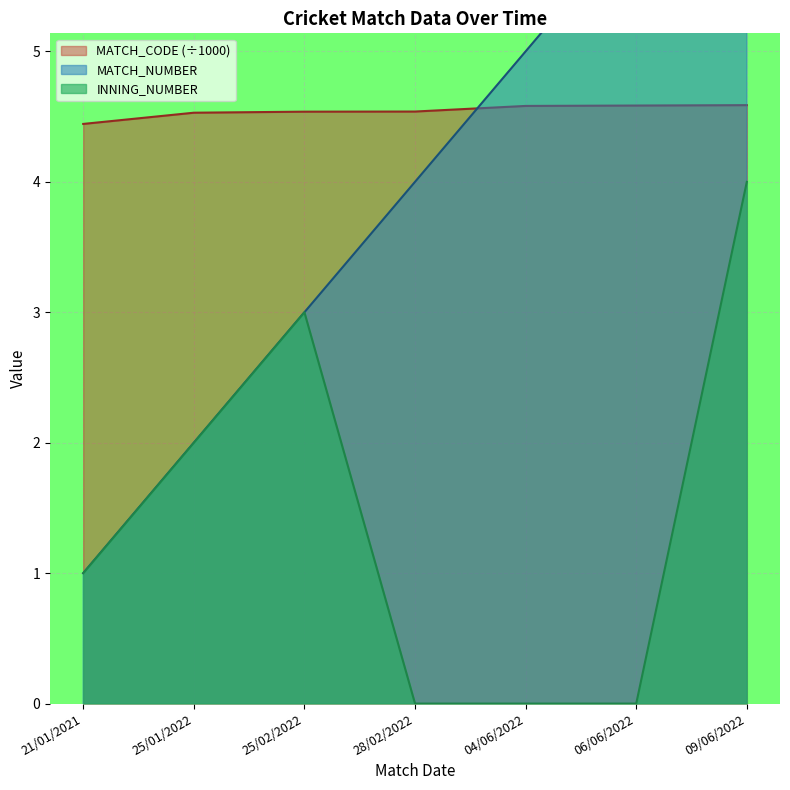

Reading left to right, extract all data points from this chart.

MATCH_NUMBER: 1.0	2.0	3.0	4.0	5.0	6.0	7.0
MATCH_CODE: 4.4	4.5	4.5	4.5	4.6	4.6	4.6
INNING_NUMBER: 1.0	2.0	3.0	0.0	0.0	0.0	4.0